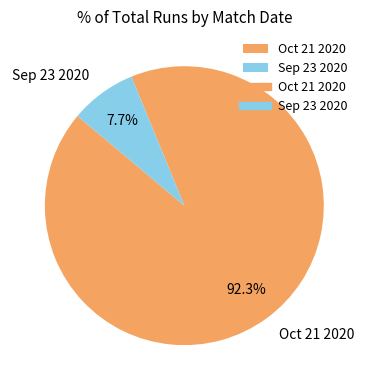

To the nearest percent, what is the average slice percentage?

50%